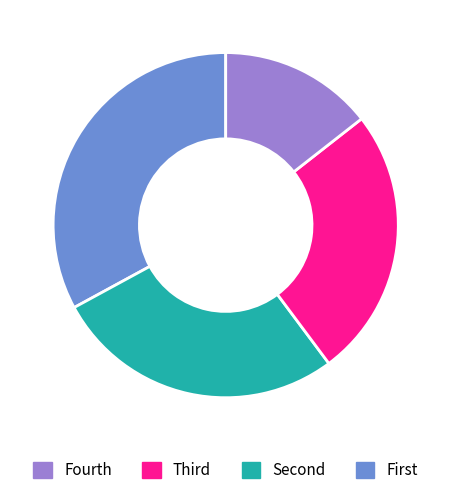

How many slices are in this pie chart?

4